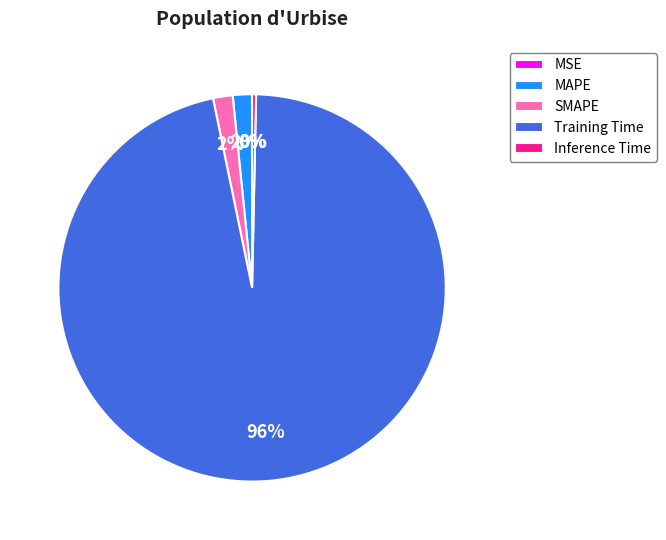

Which slice is the largest?

Training Time